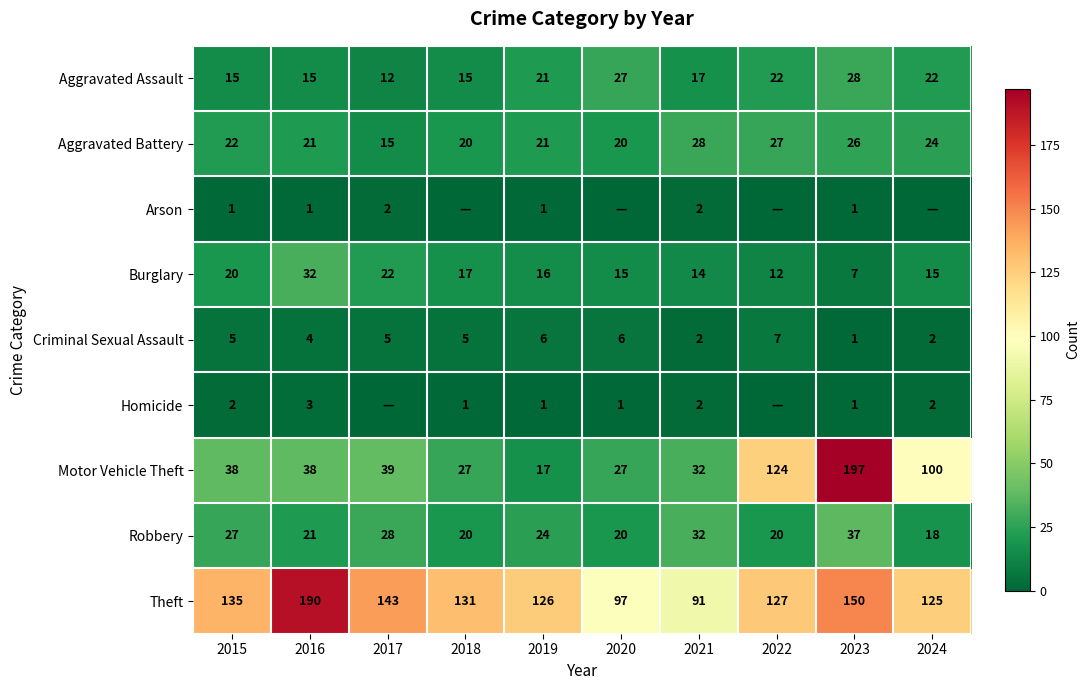

The value of Aggravated Battery at 2018 is 8. True or false?

False